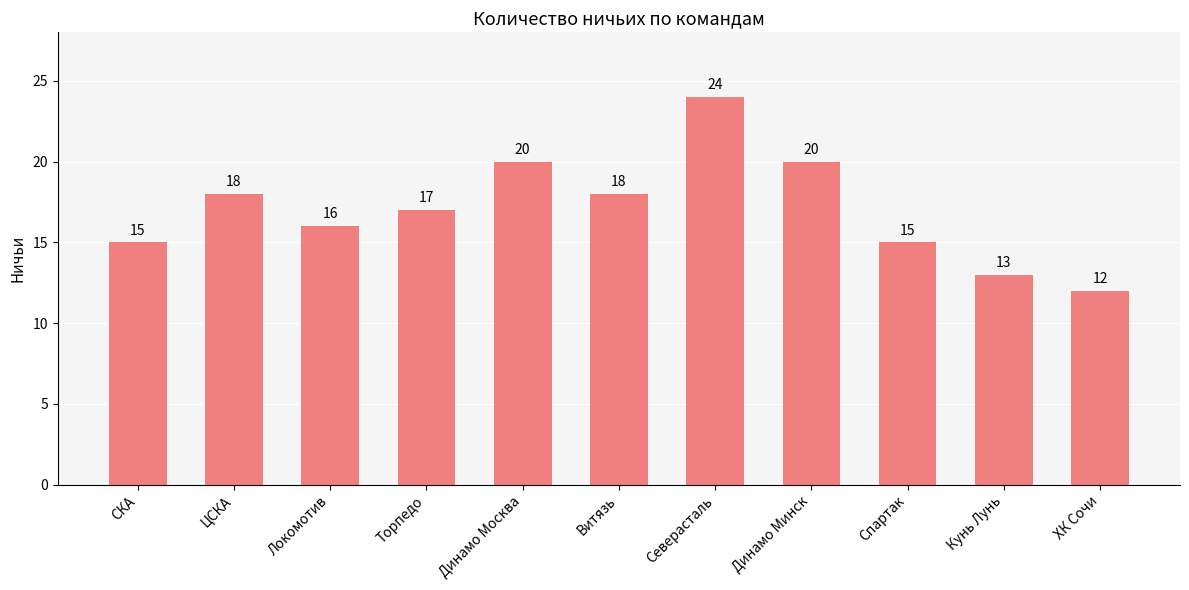

Read the value at ЦСКА.

18